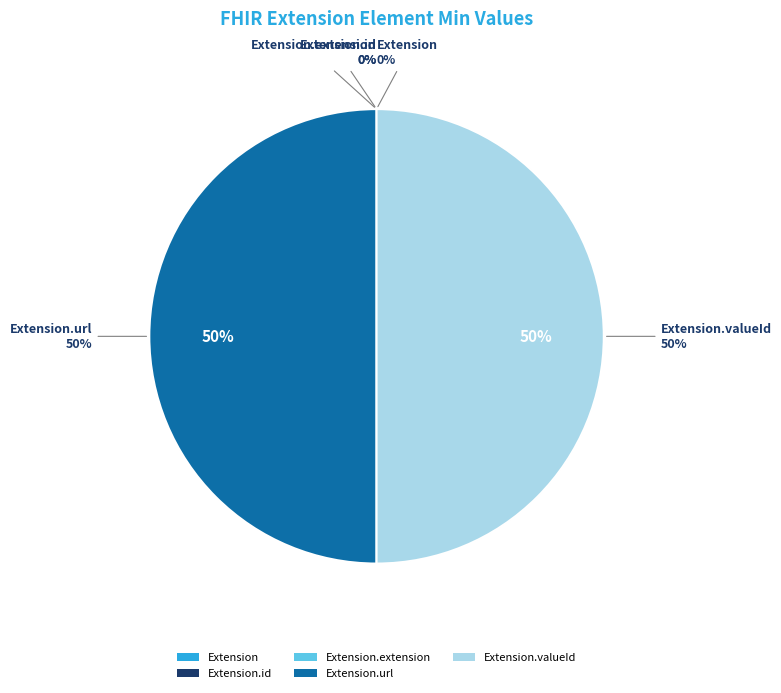

Is the sum of Extension.id and Extension.valueId greater than half?

No